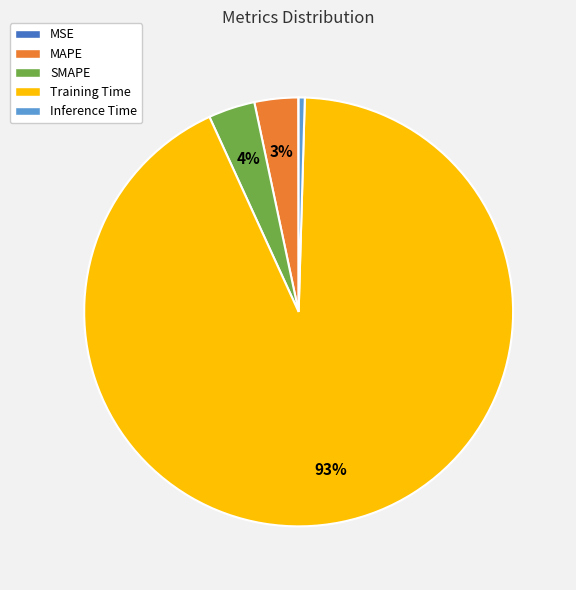

To the nearest percent, what is the difference between the largest and smallest slice percentages?

93%